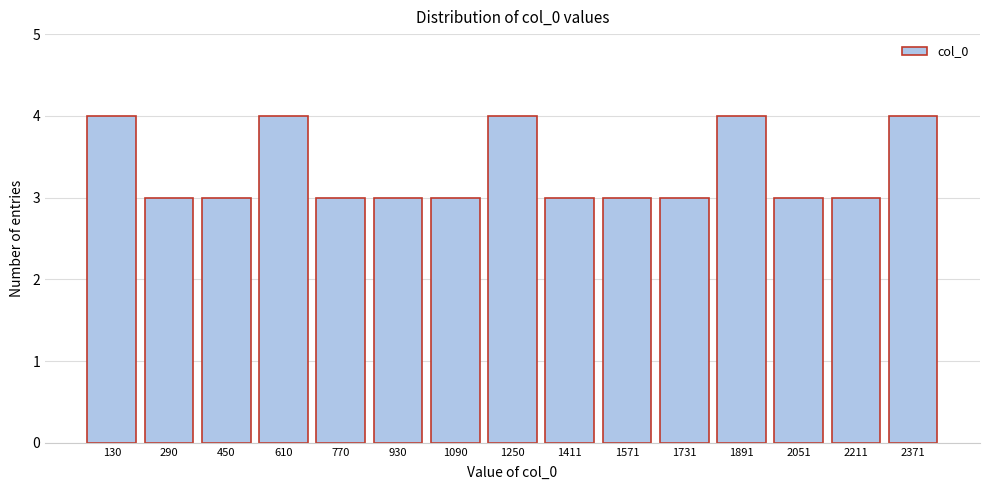

Reading left to right, list every bar in this chart as the range it spans on the x-axis followed by its height. Neither the bar edges nor the heights are printed on the chart, so give them approximately, as read against the axes.

60 to 220: 4
220 to 380: 3
380 to 540: 3
540 to 700: 4
700 to 860: 3
860 to 1020: 3
1020 to 1180: 3
1180 to 1340: 4
1340 to 1500: 3
1500 to 1660: 3
1660 to 1820: 3
1820 to 1980: 4
1980 to 2140: 3
2140 to 2300: 3
2300 to 2460: 4